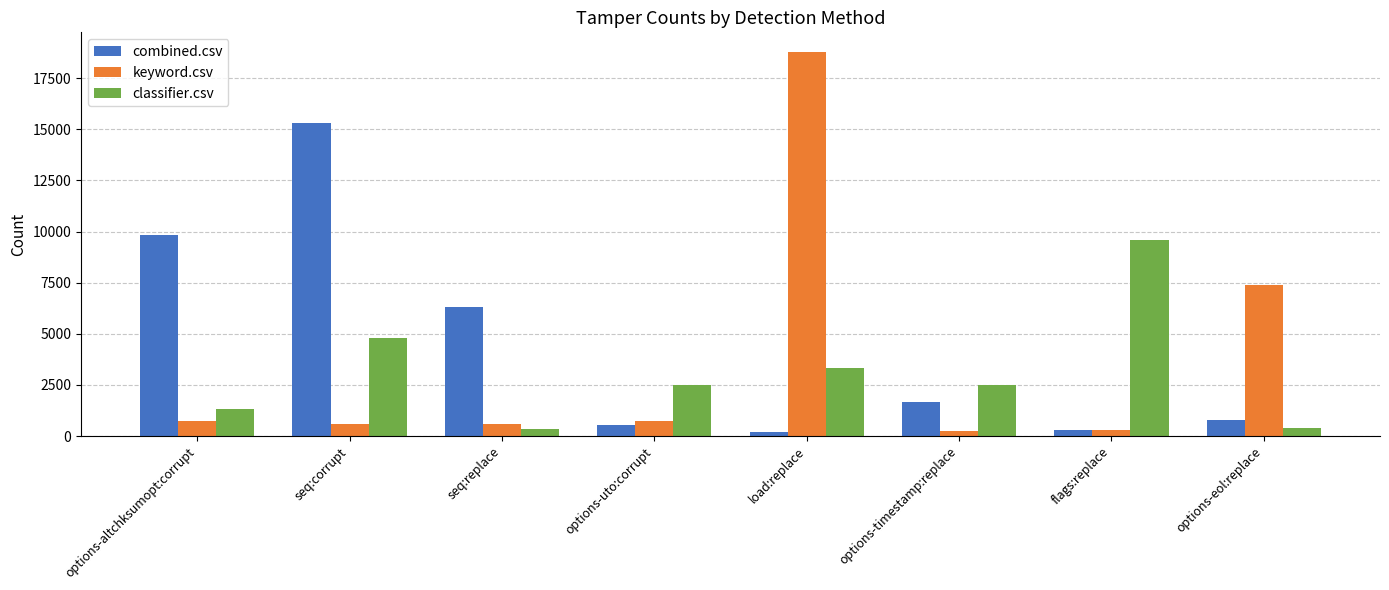

What is the difference between the maximum and second lowest values in the combined.csv series?

15019